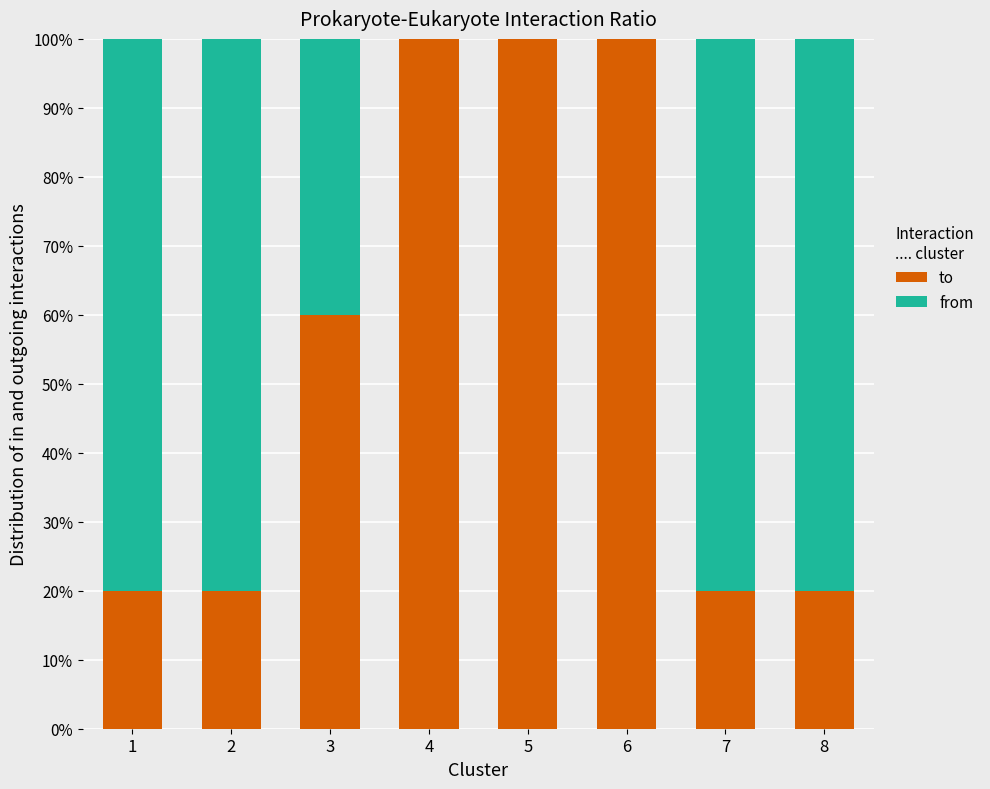

The to series shows 20 at 8. True or false?

True